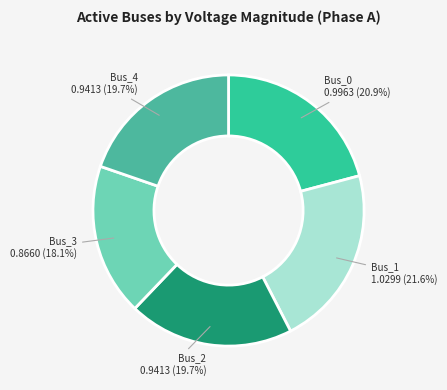

Is there any slice that represents more than half of the pie?

No